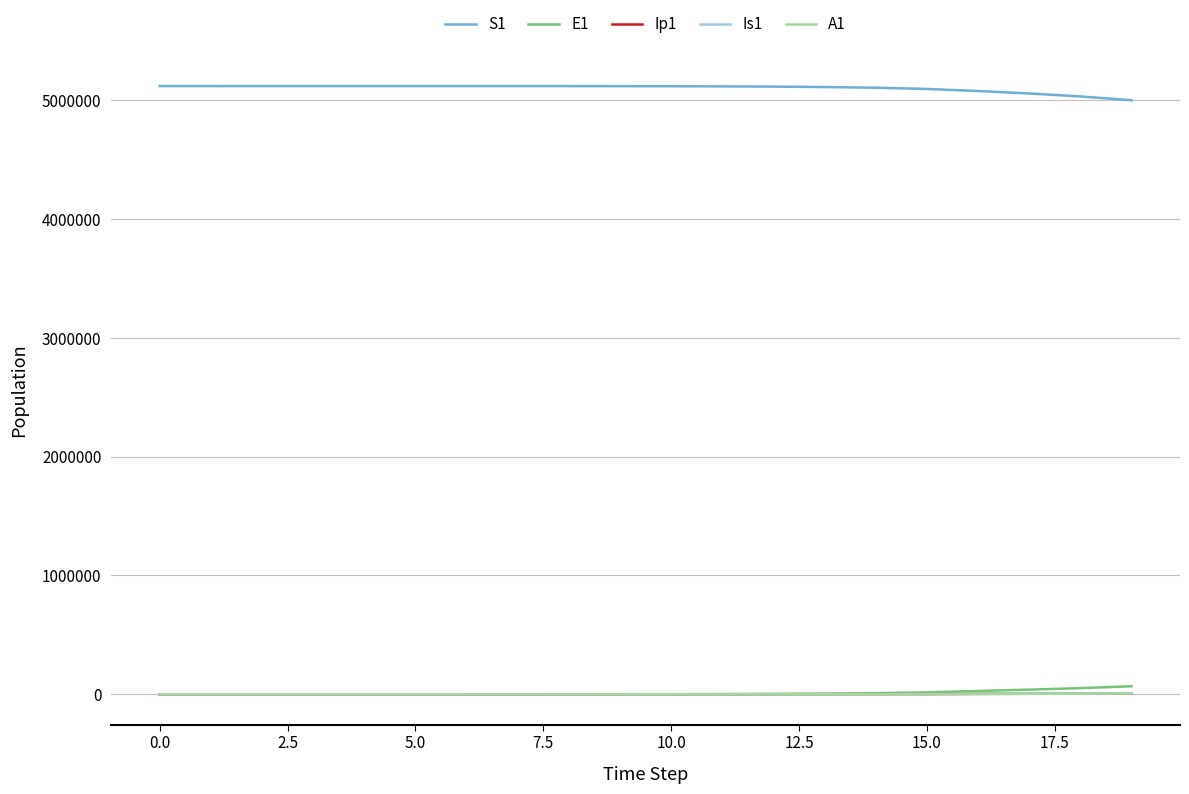

Which series has the largest total across all categories?

S1